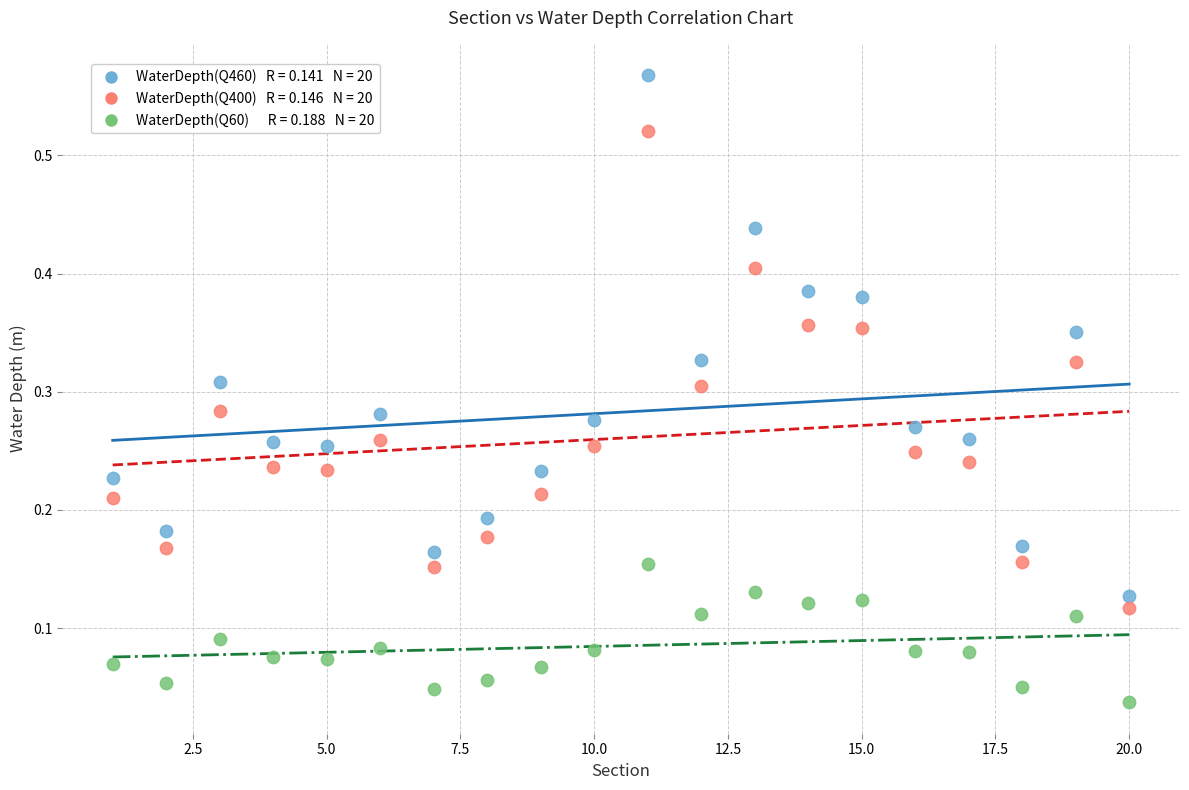

Across all data points, what is the range of X values (max minus min)?

19.0